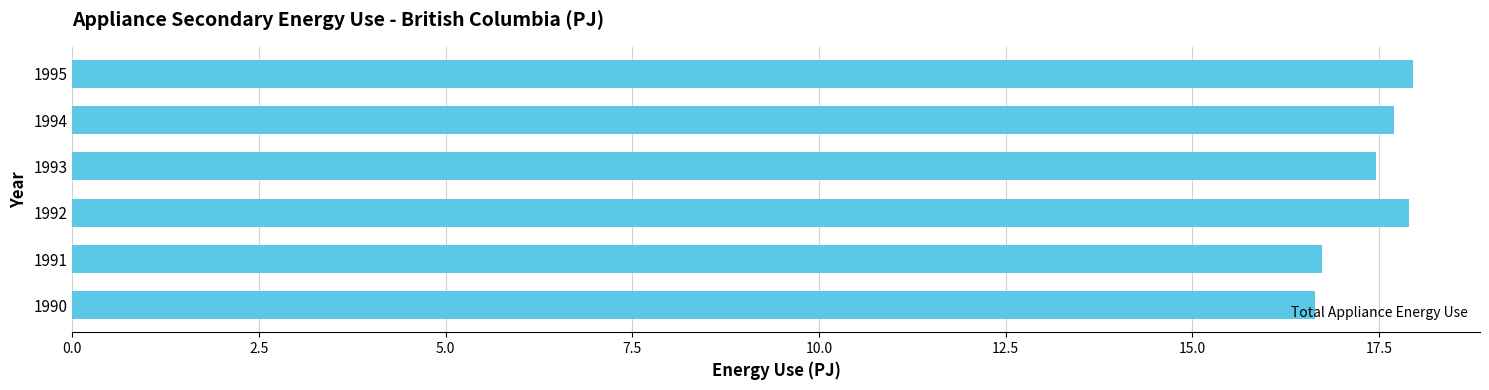

What is the change in value from 1991 to 1994?

+1.0